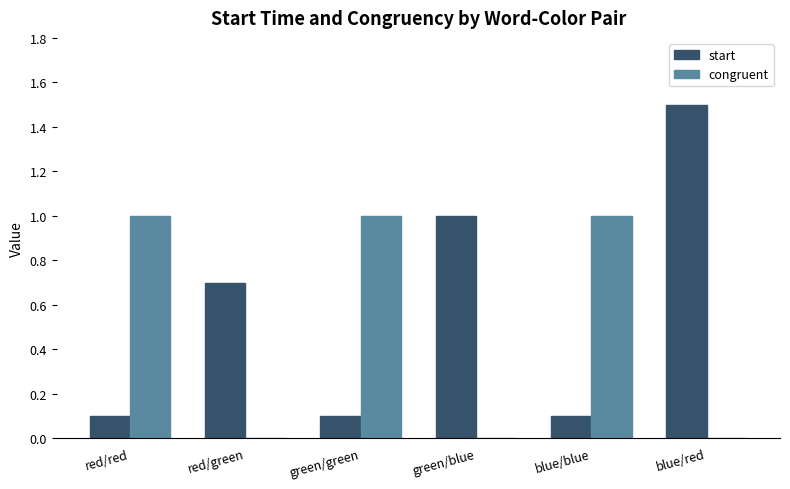

Reading left to right, list all the values displayed in this chart.

start: red/red=0.1	red/green=0.7	green/green=0.1	green/blue=1.0	blue/blue=0.1	blue/red=1.5
congruent: red/red=1.0	red/green=0.0	green/green=1.0	green/blue=0.0	blue/blue=1.0	blue/red=0.0